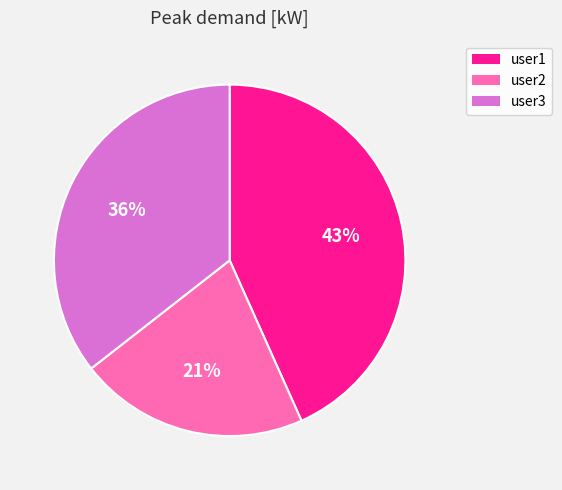

Which slice is the largest?

user1